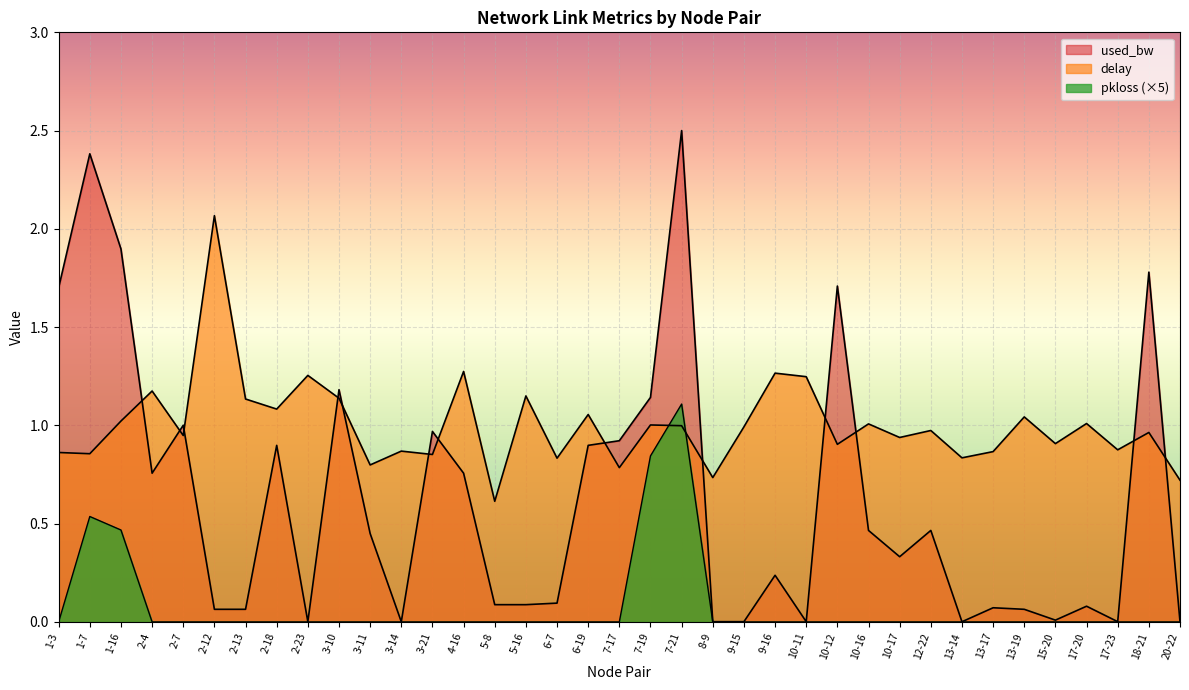

Read the used_bw_norm value at 12-22.

0.5